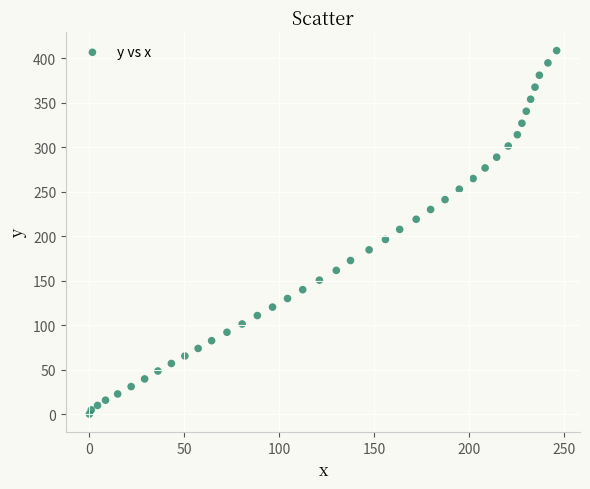

What is the range of X values (max minus min)?

246.2